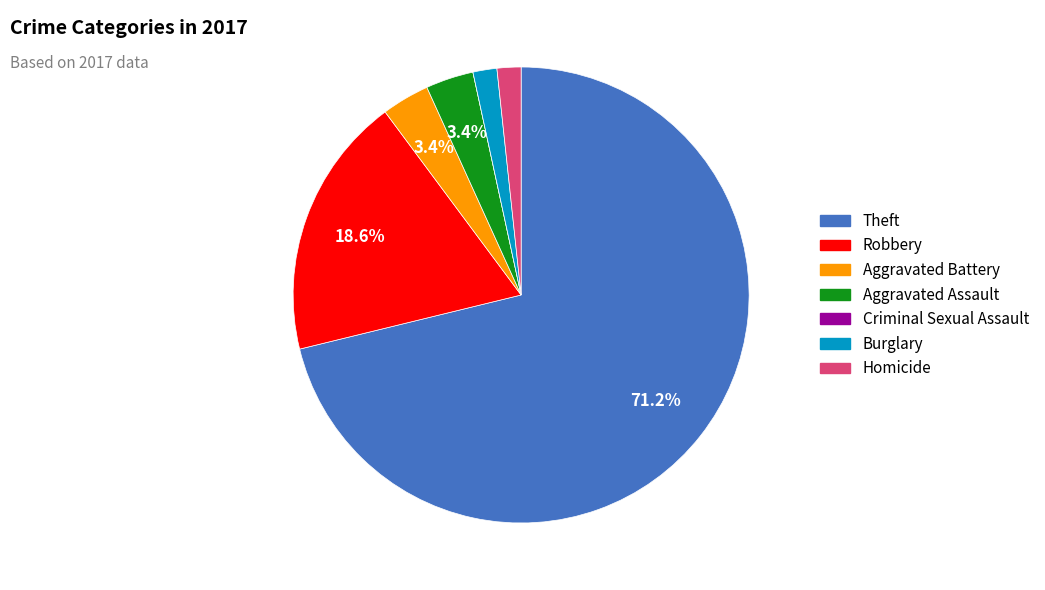

Which has a higher value, Aggravated Battery or Homicide?

Aggravated Battery